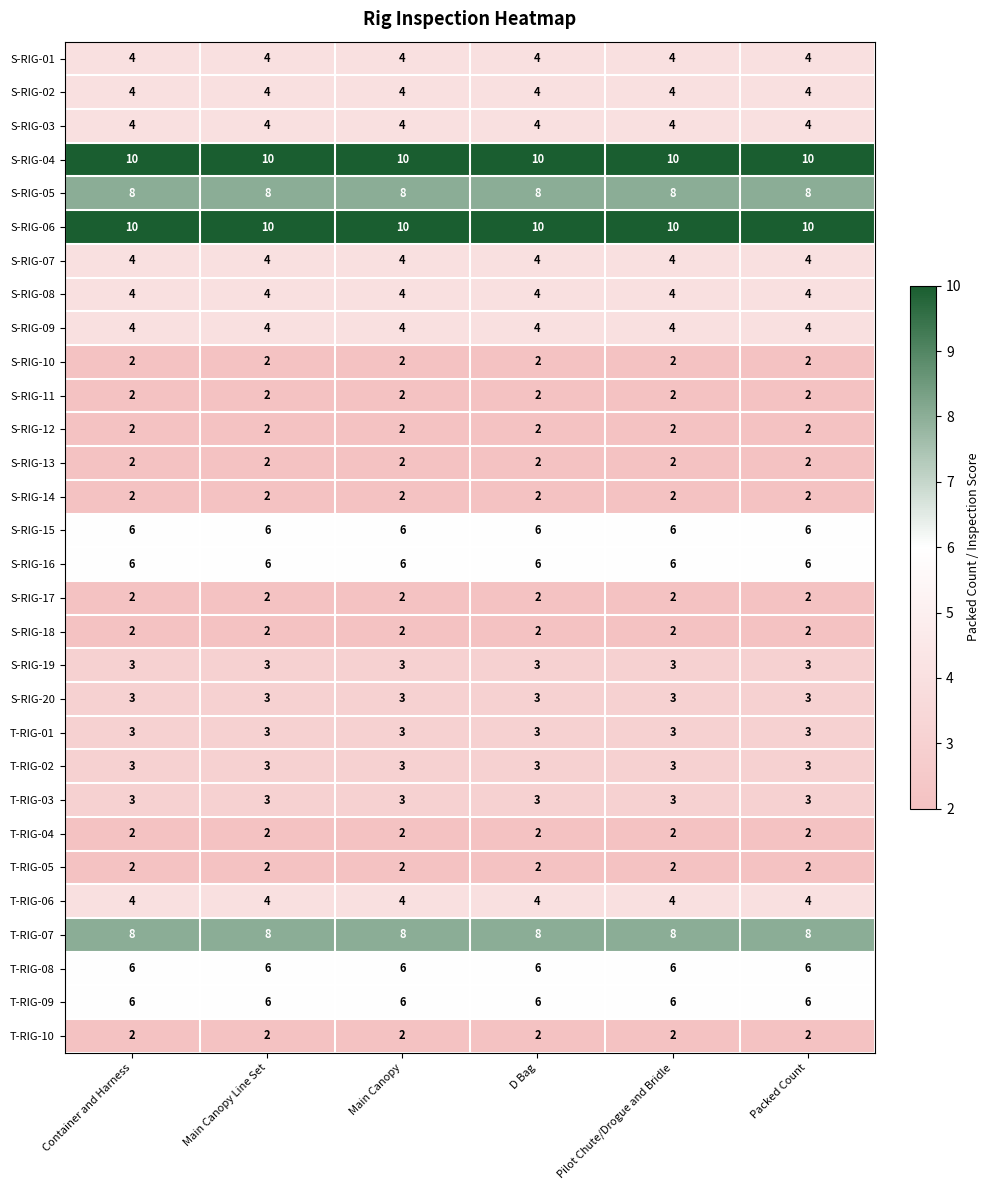

What is the spread (max minus min) of values at Main Canopy?

8